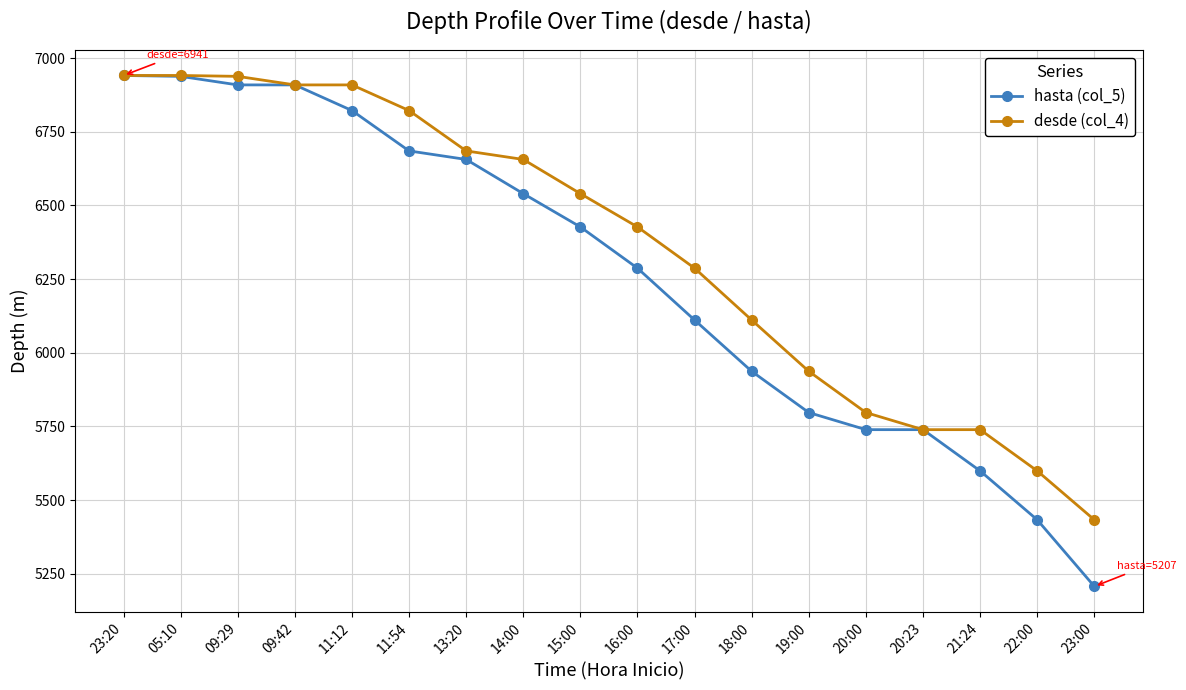

What is the minimum value for desde (col_4)?

5433